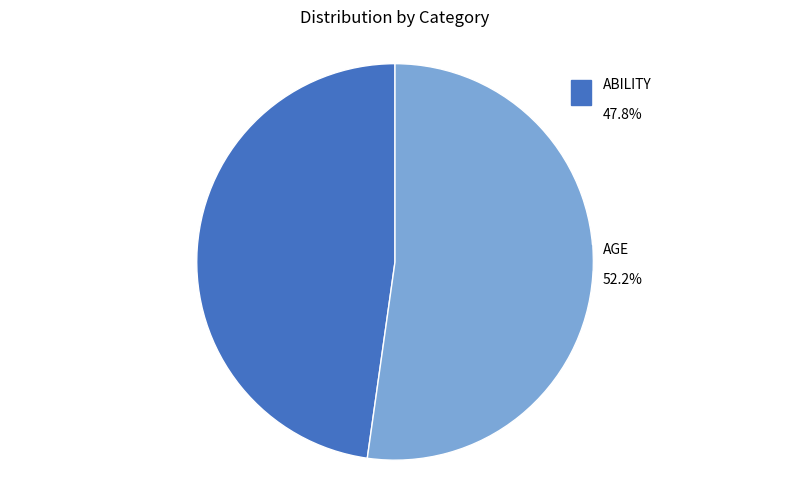

How many slices are in this pie chart?

2